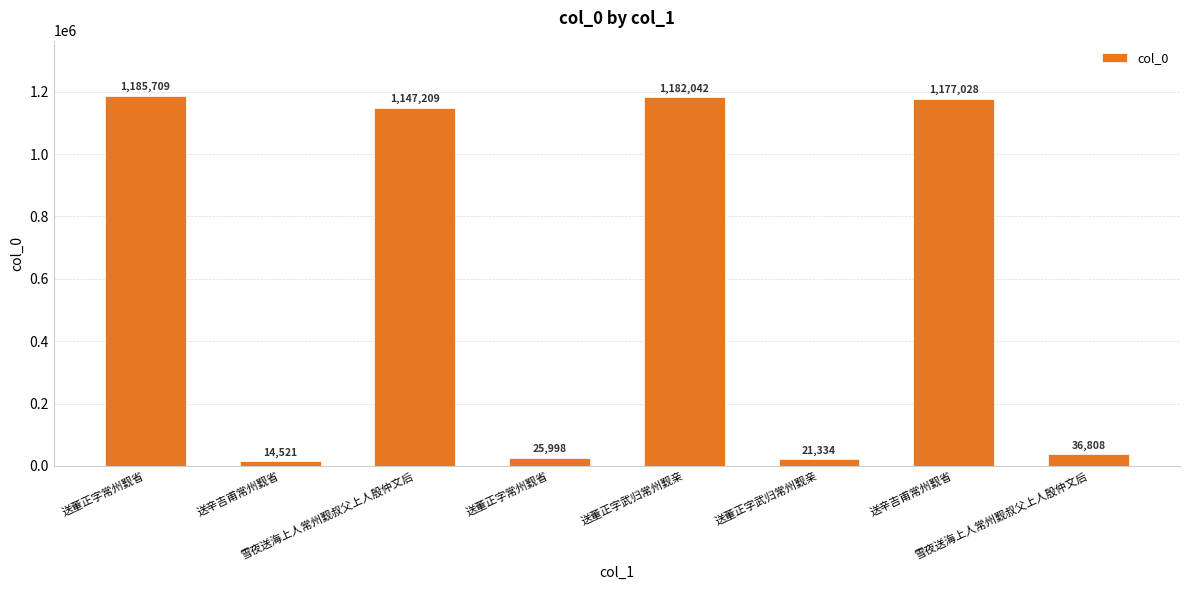

How many bars are there in total?

8